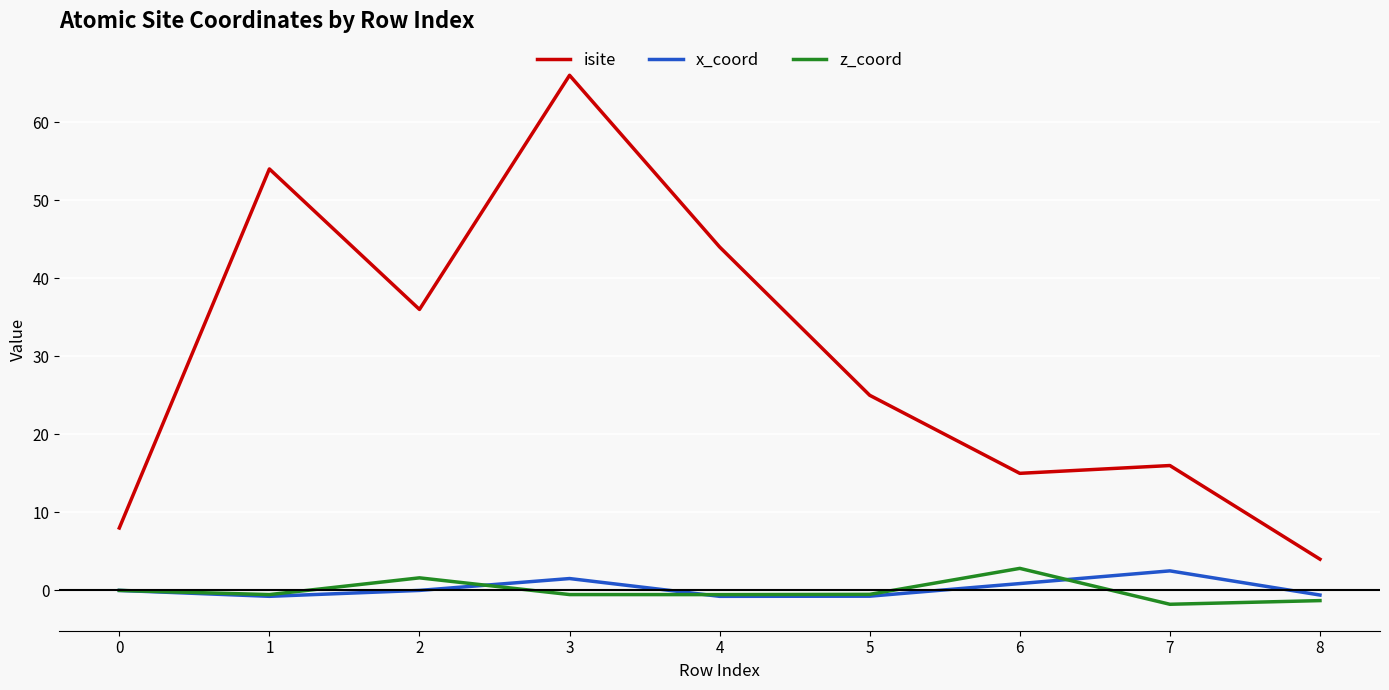

Which label corresponds to the largest value in the chart?

3